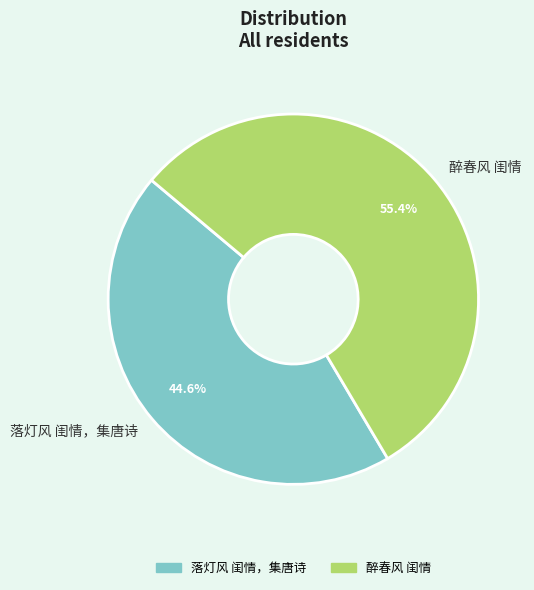

To the nearest percent, what percentage of the pie is 醉春风 闺情?

55%